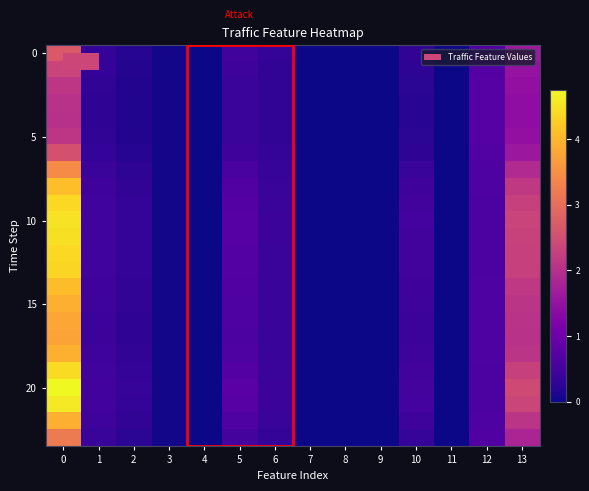

Which category has the lowest value across all series?

4